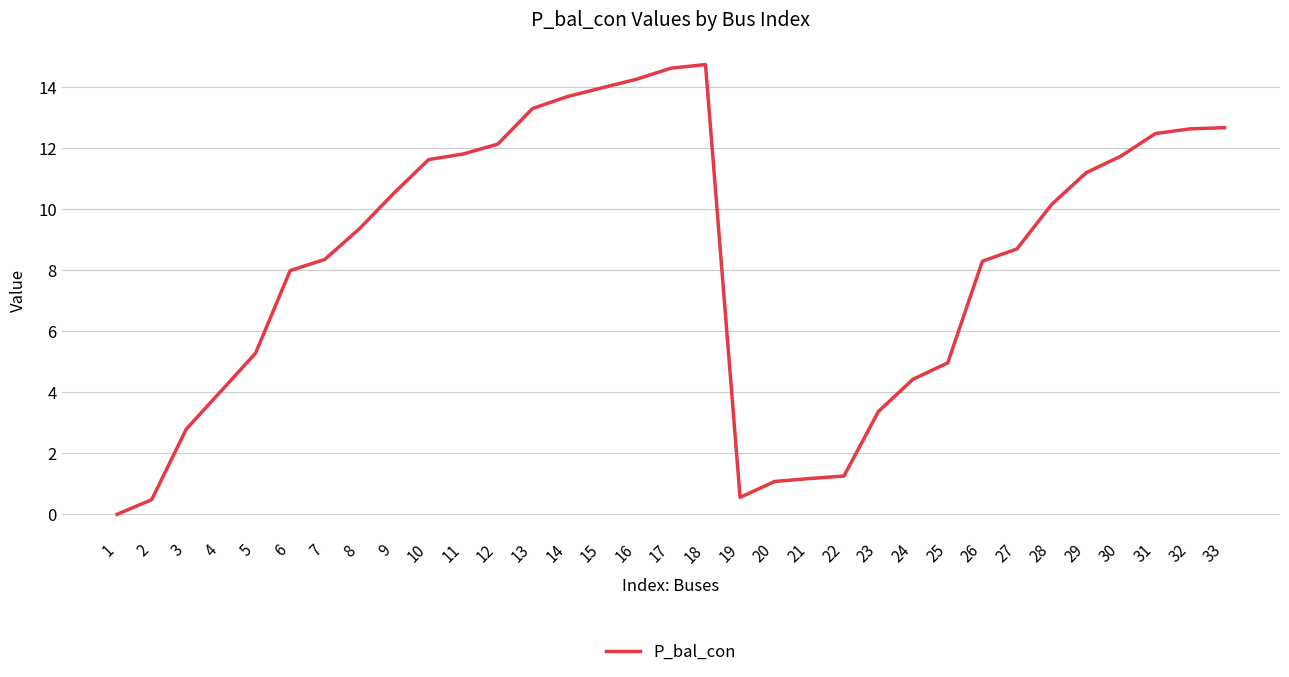

What is the difference between the maximum and minimum values?

14.7